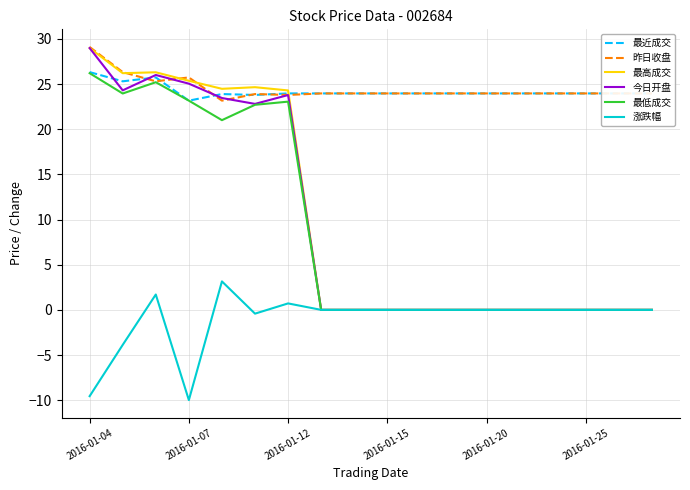

What is the greatest value displayed?

29.1